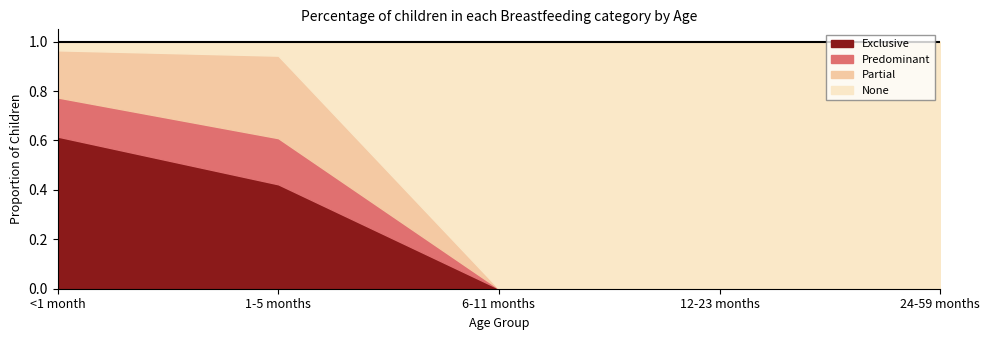

Which category has the highest value across all series?

6-11 months